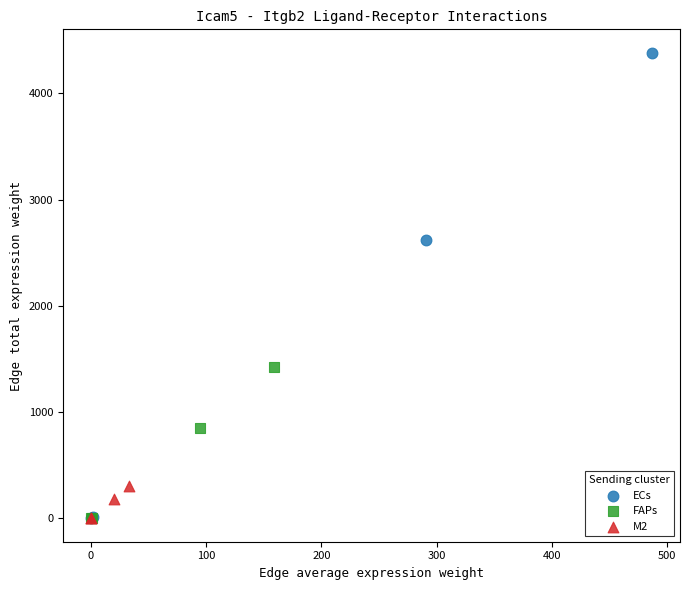

Which series has the largest Y range (max minus min)?

ECs